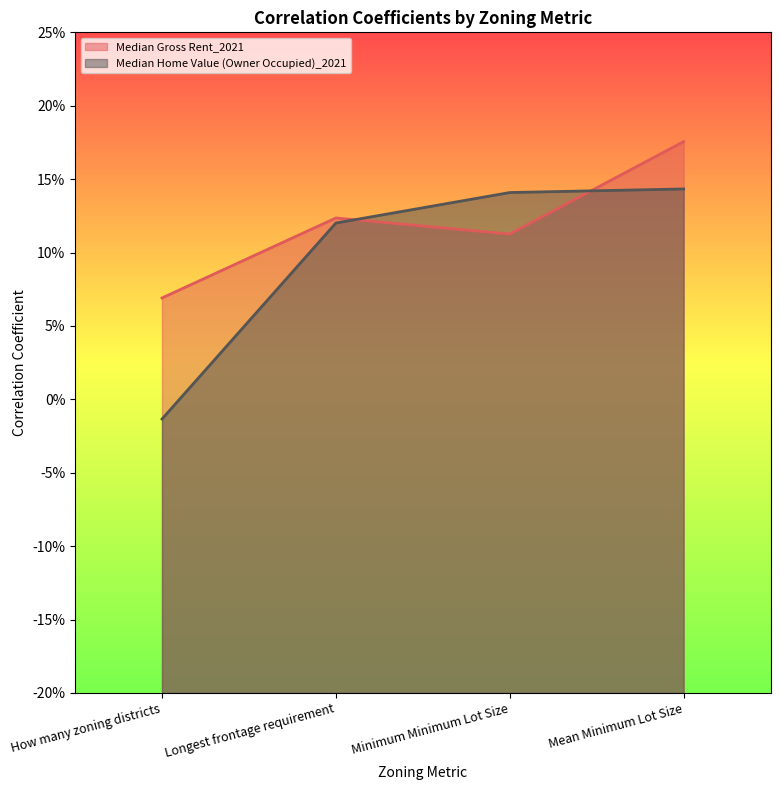

At which category is the sum across all series the highest?

Mean Minimum Lot Size